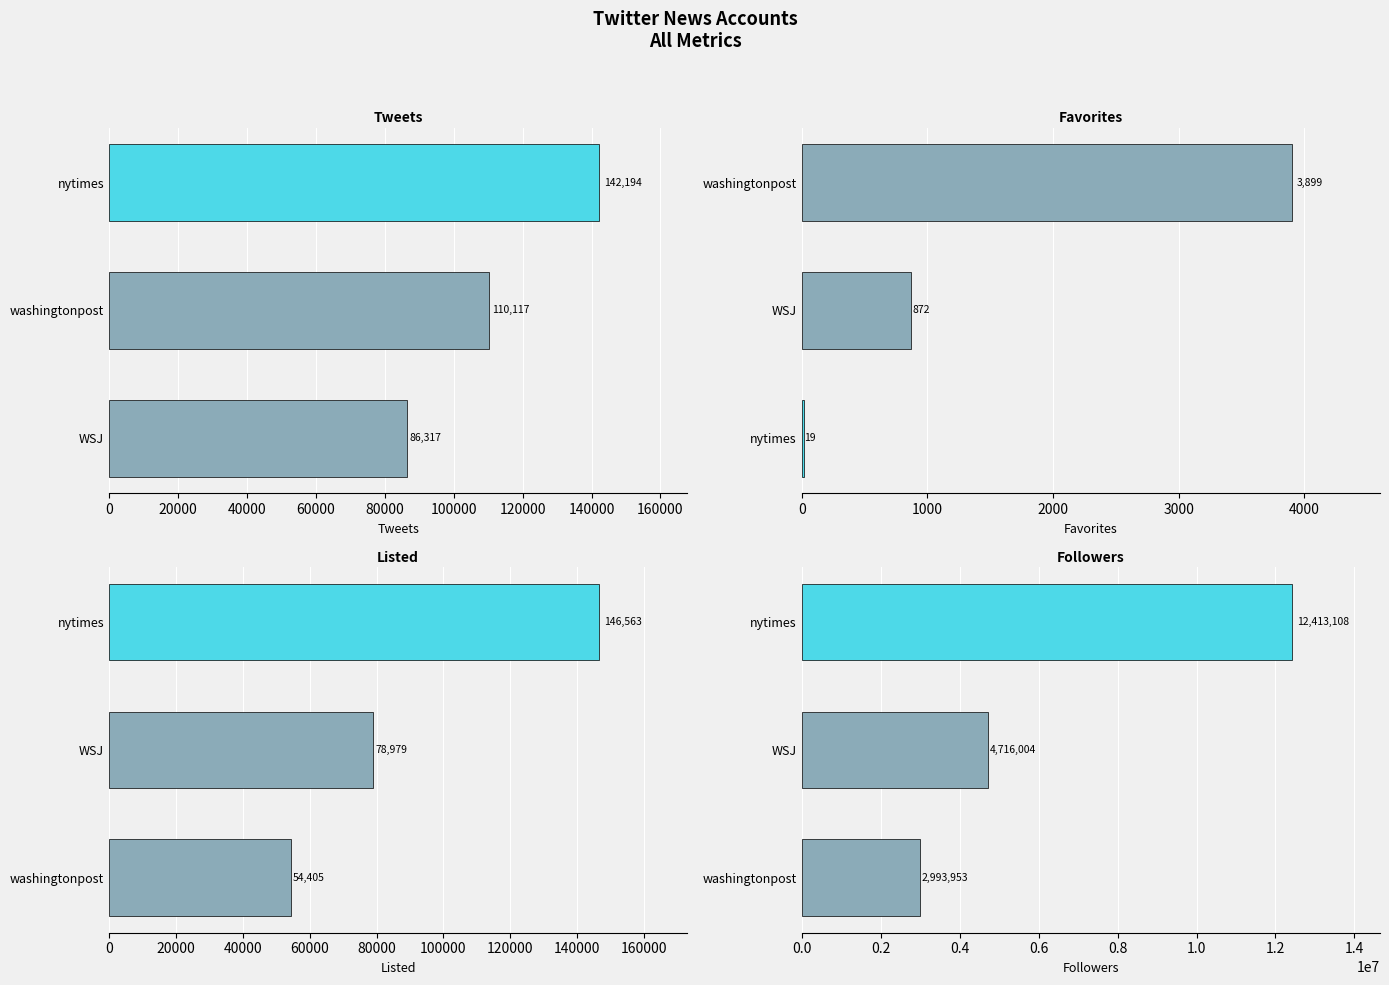

Is it true that Listed equals 54405 at washingtonpost?

True